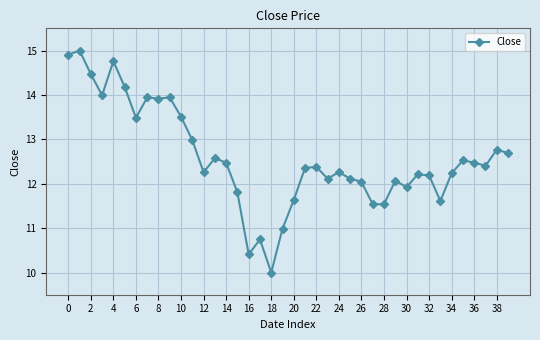

True or false: the data has more than 0 interior local peaks.

True